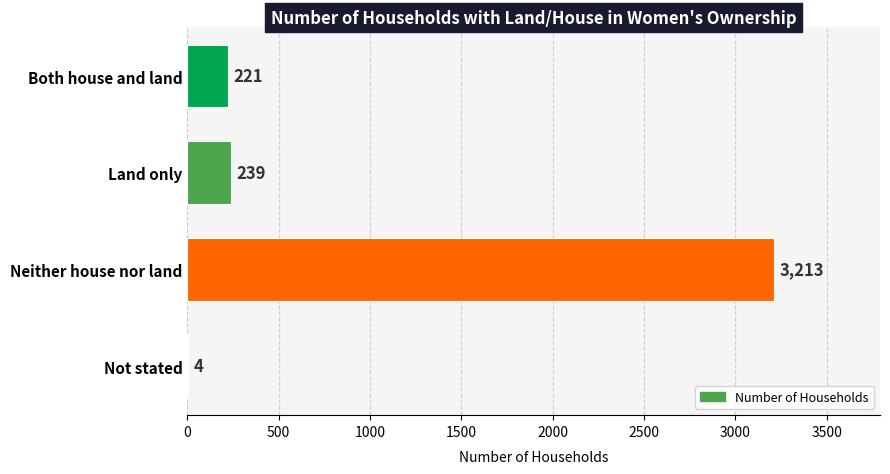

How many data points does each series have?

4